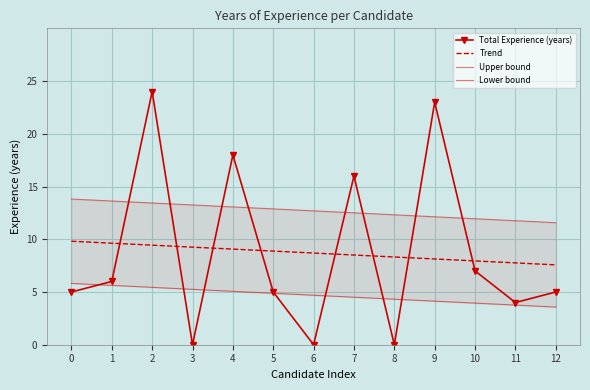

What is the greatest value displayed?

24.0